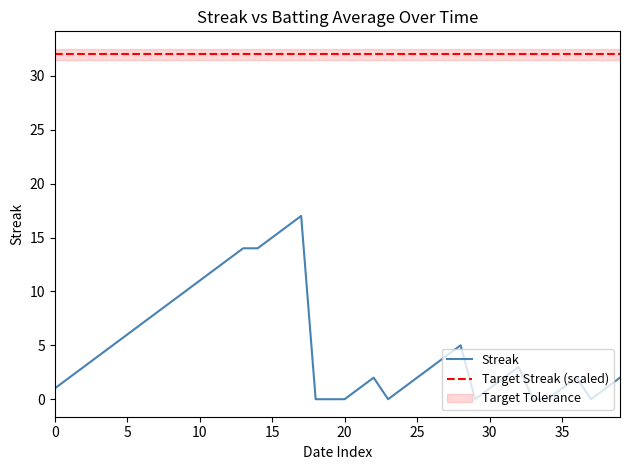

How many interior local peaks (higher than both neighbors) does the data have?

5